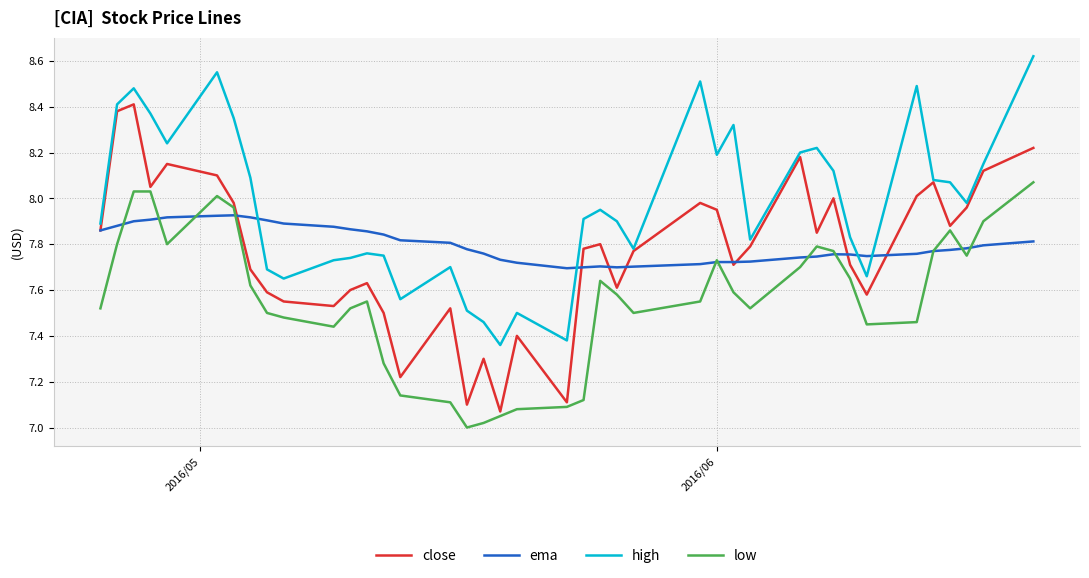

Which series has the largest range (max minus min)?

close